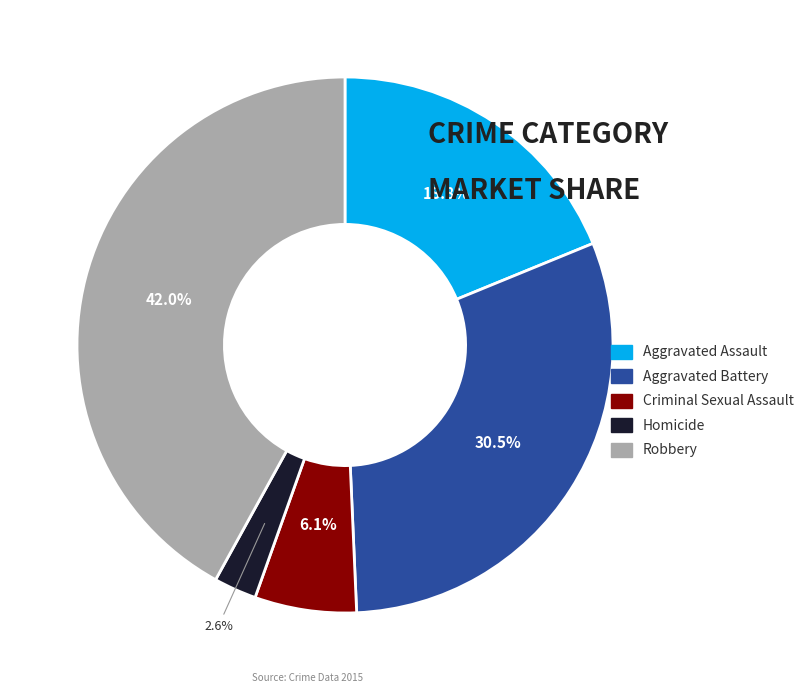

Count the number of slices in the pie.

5